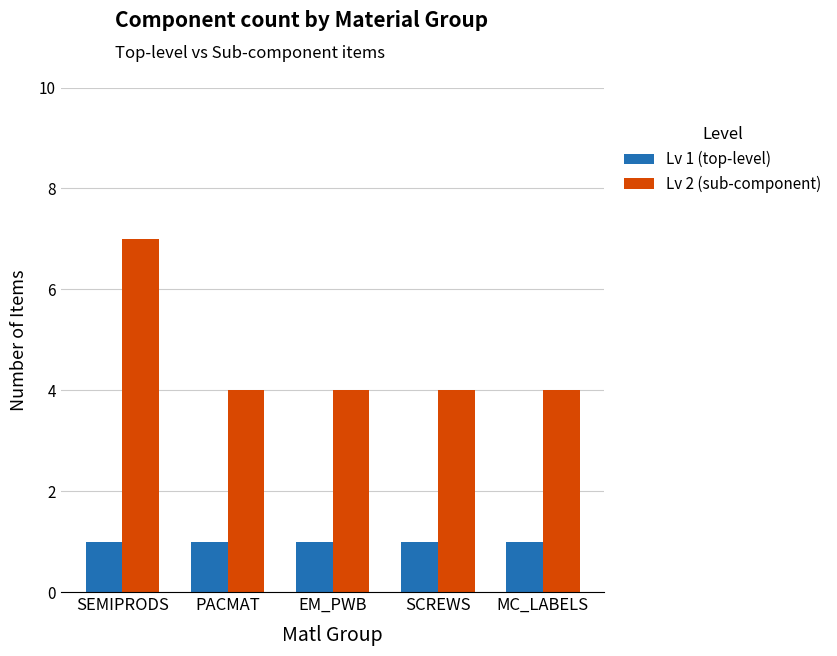

Count the number of categories in the chart.

5